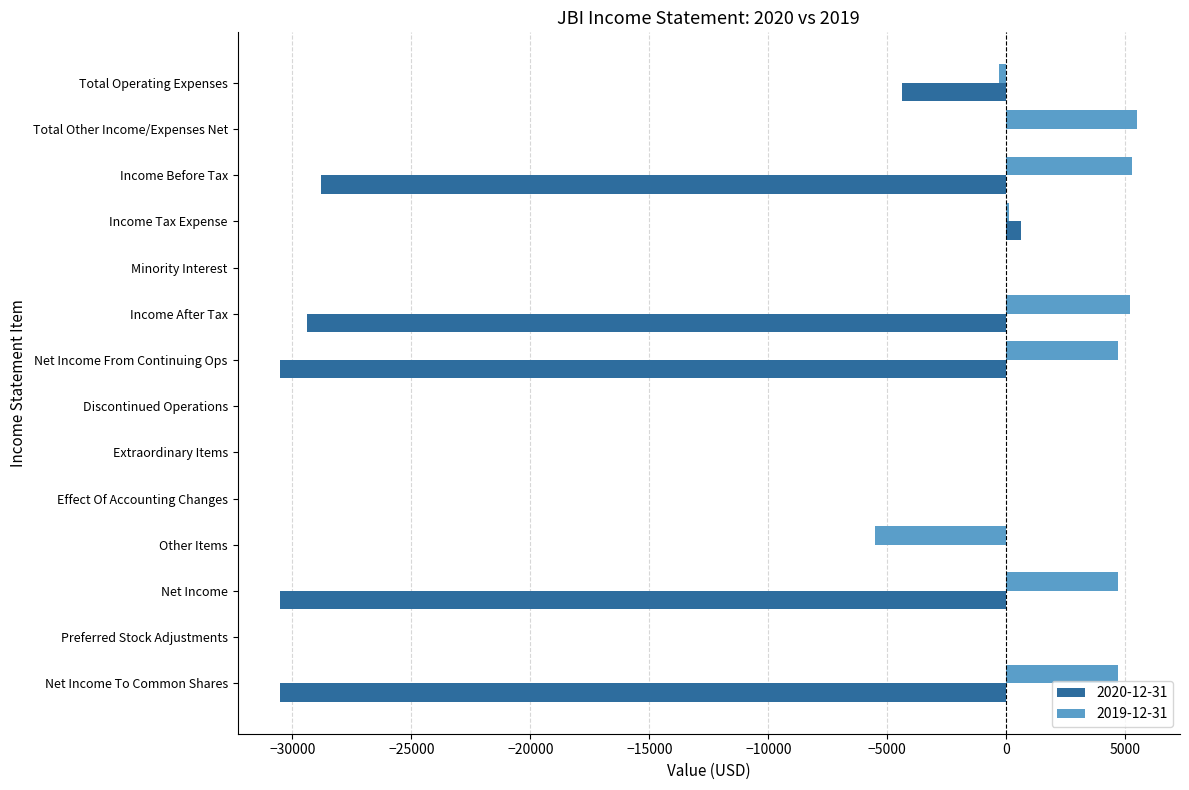

Between Other Items and Net Income, which series saw the biggest shift?

2020-12-31